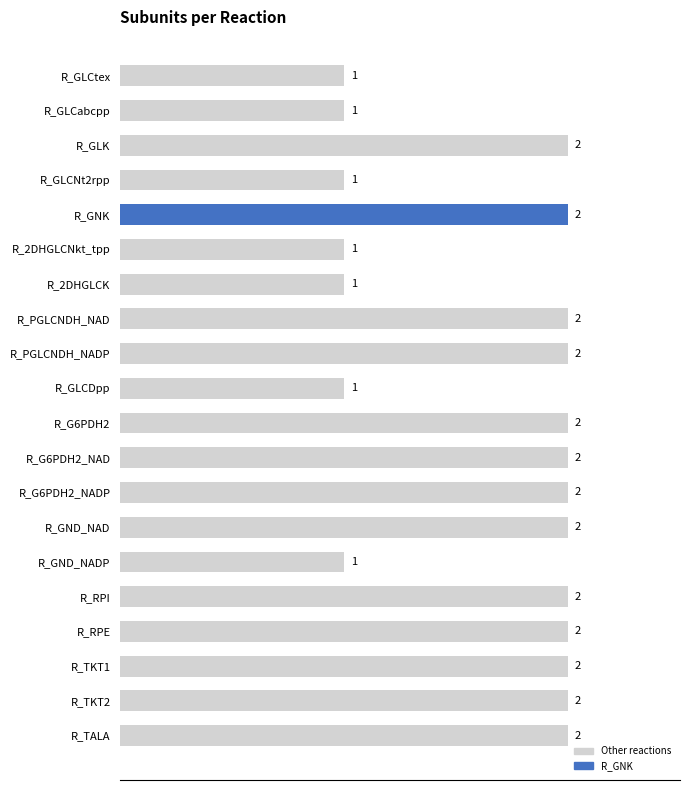

Are the bars grouped side by side (vs. stacked)?

No